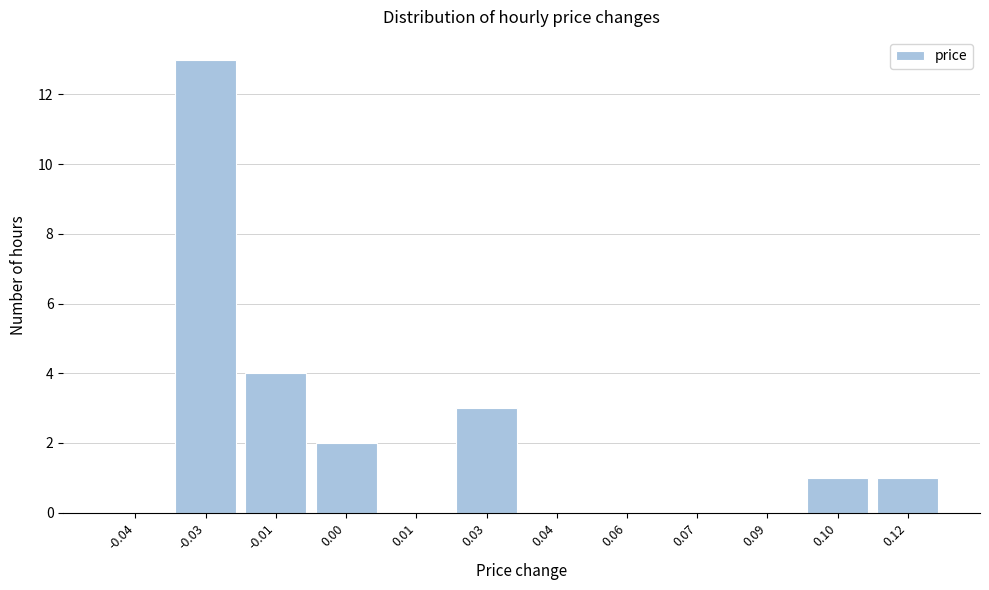

Reading left to right, list all the values displayed in this chart.

-0.04=0	-0.03=13	-0.01=4	0.00=2	0.01=0	0.03=3	0.04=0	0.06=0	0.07=0	0.09=0	0.10=1	0.12=1